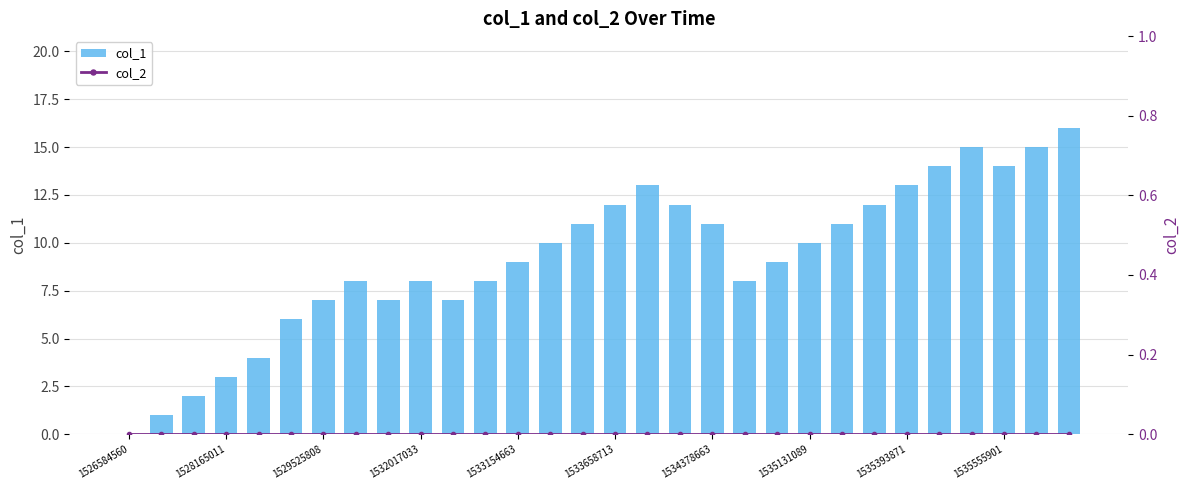

True or false: col_1 has a value of 4 at 1534378663.

False